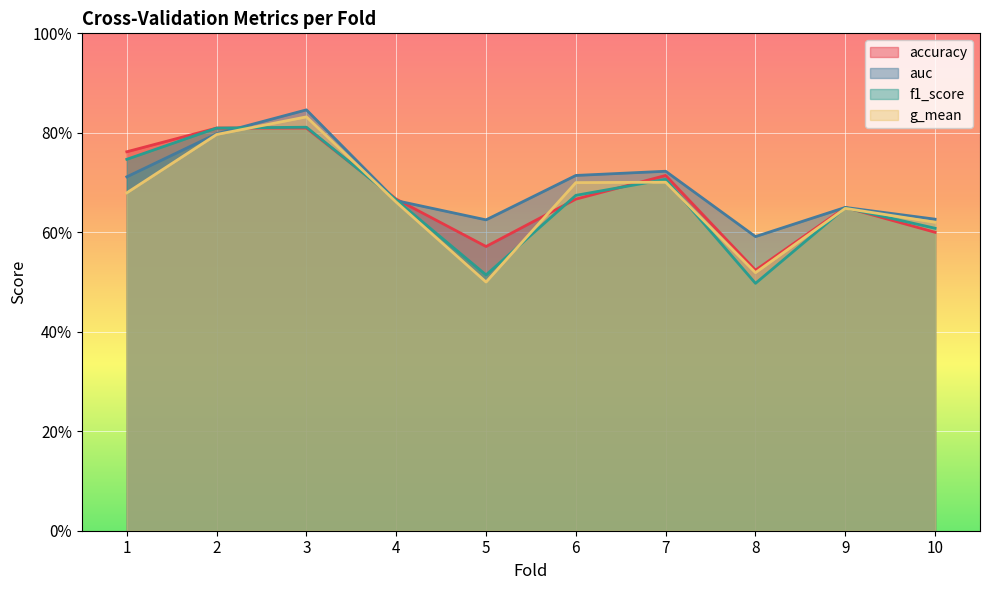

Where is the first local maximum for auc?

3